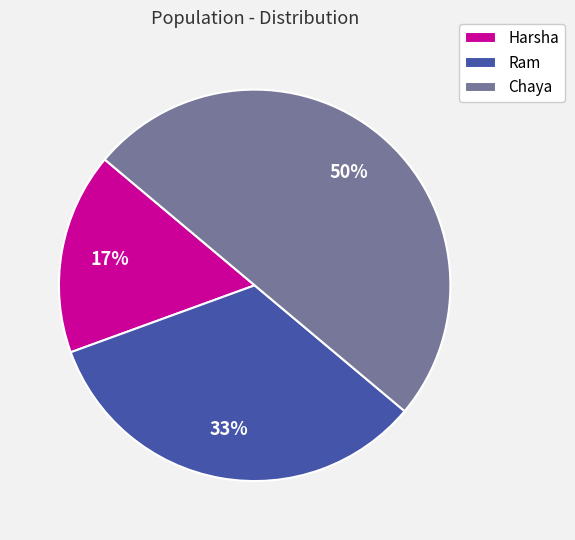

True or false: Ram accounts for 42% of the total.

False